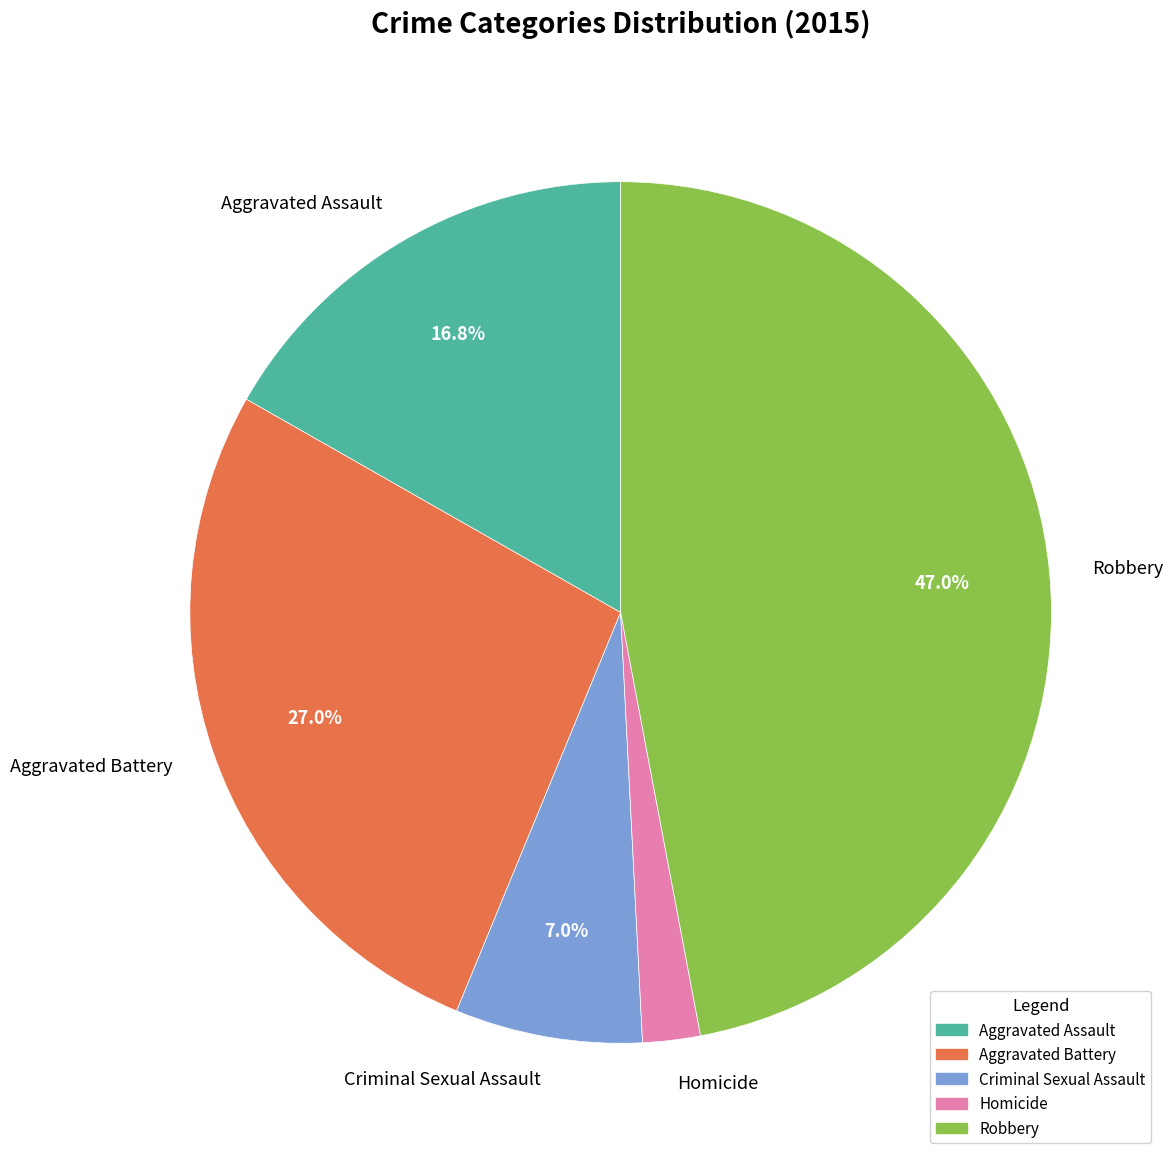

What percentage is the Aggravated Assault slice, to the nearest percent?

17%